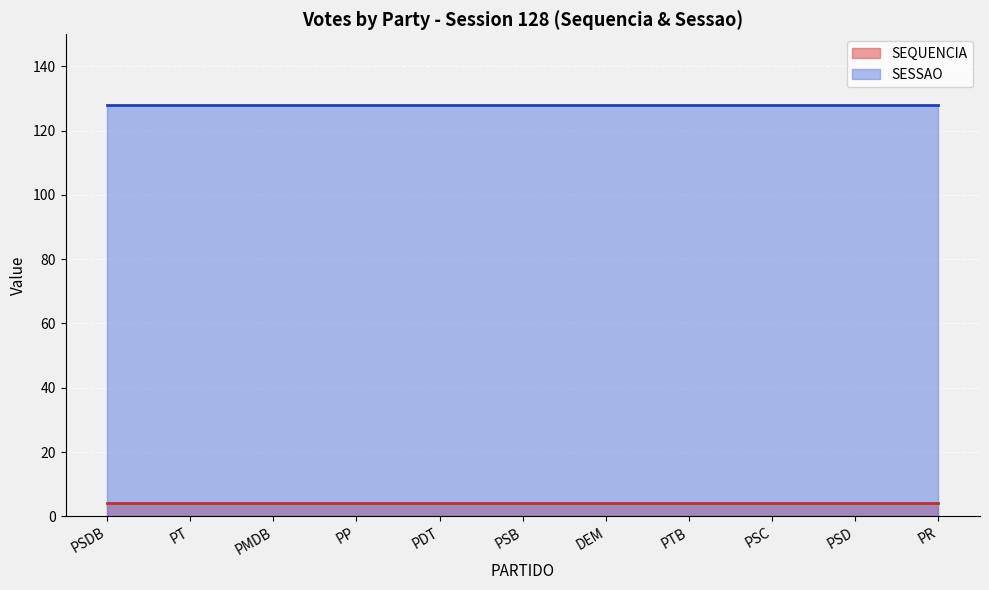

True or false: SEQUENCIA has more than 0 interior local peaks.

False